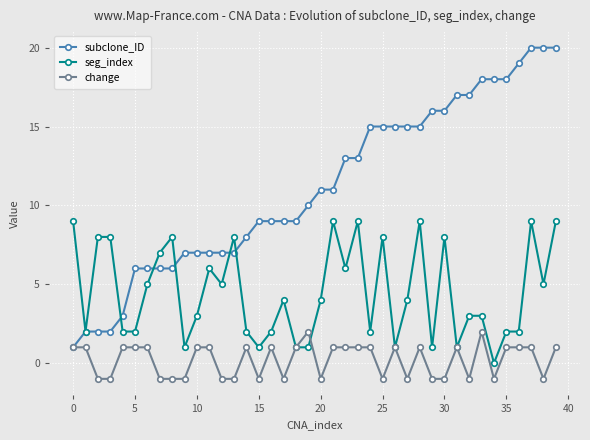

Count the number of data series in this chart.

3